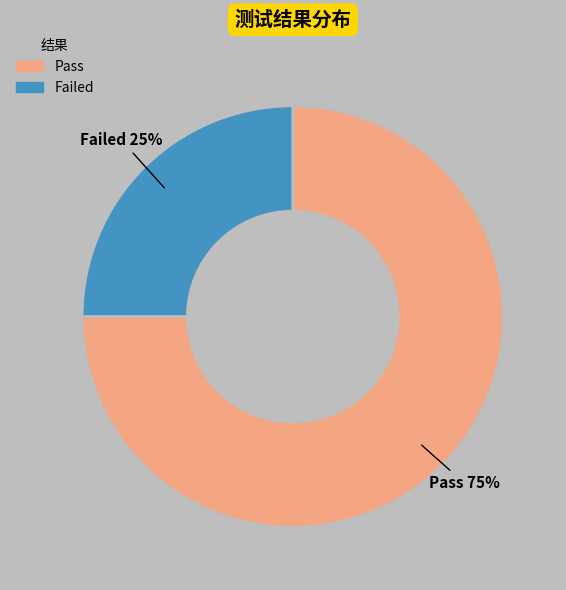

To the nearest percent, what is the combined percentage of Pass and Failed?

100%